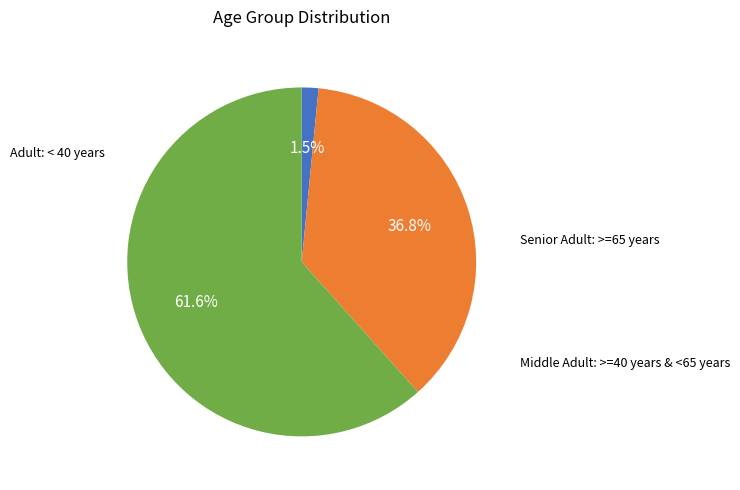

Does any single category account for the majority?

Yes